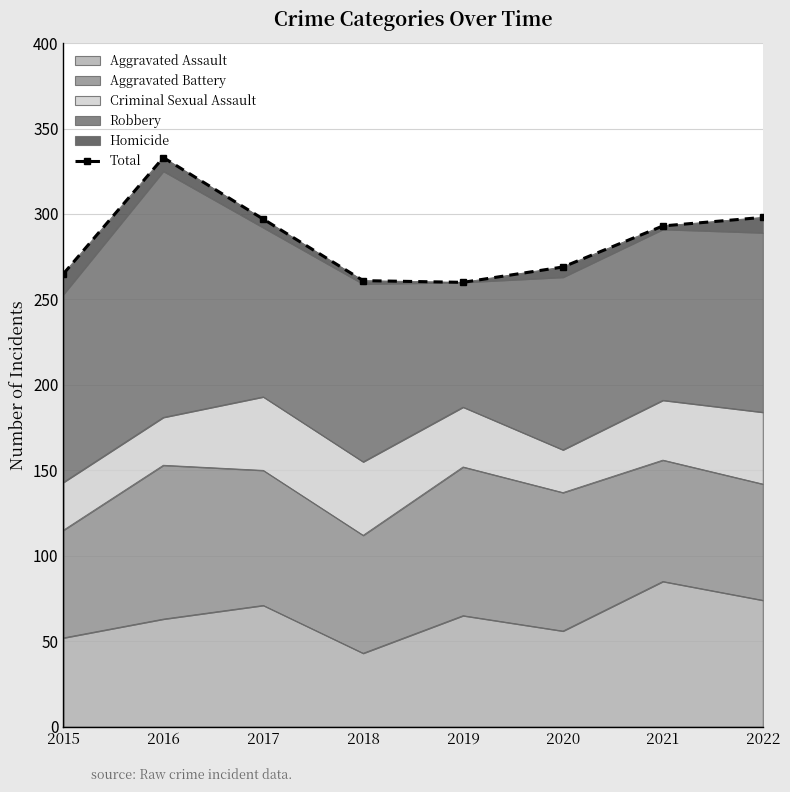

Which label corresponds to the largest value in the chart?

2016